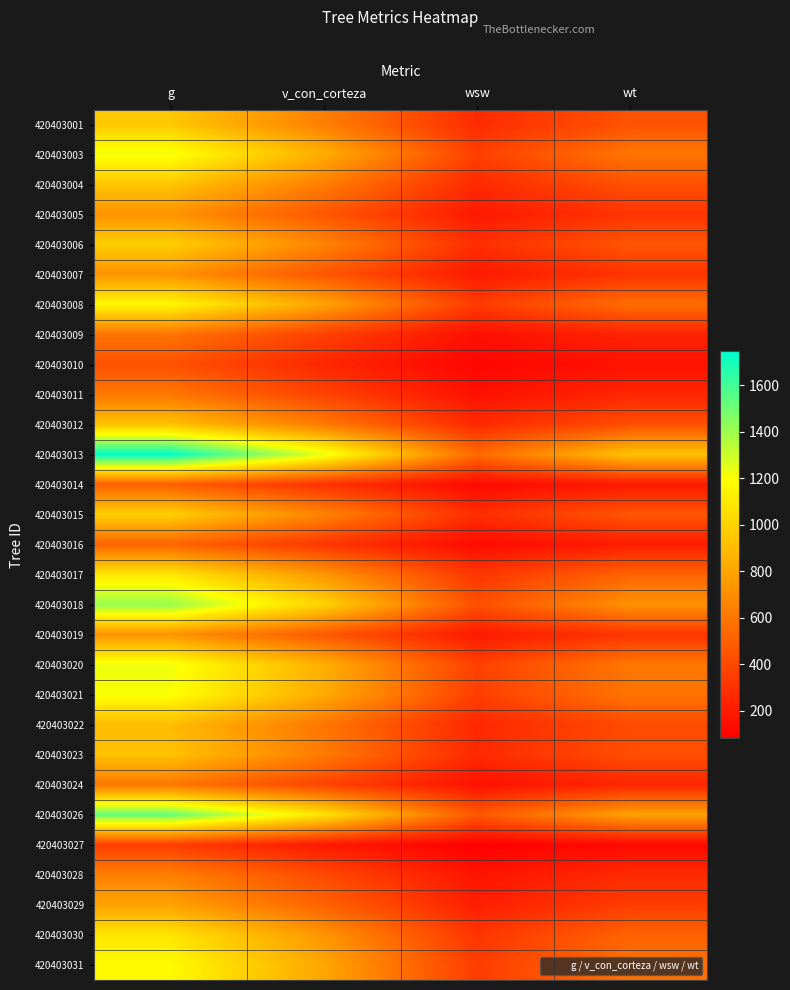

Which series has the largest range (max minus min)?

420403013